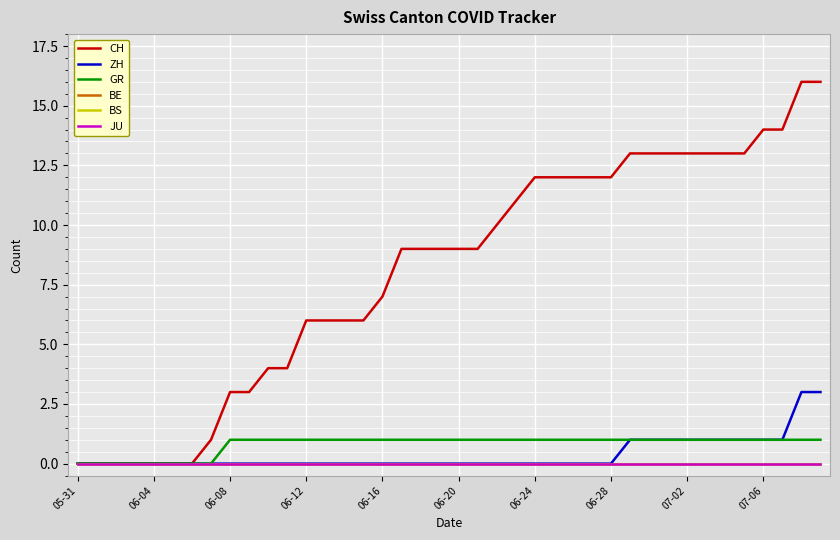

At how many categories does at least one series exceed 0?

33